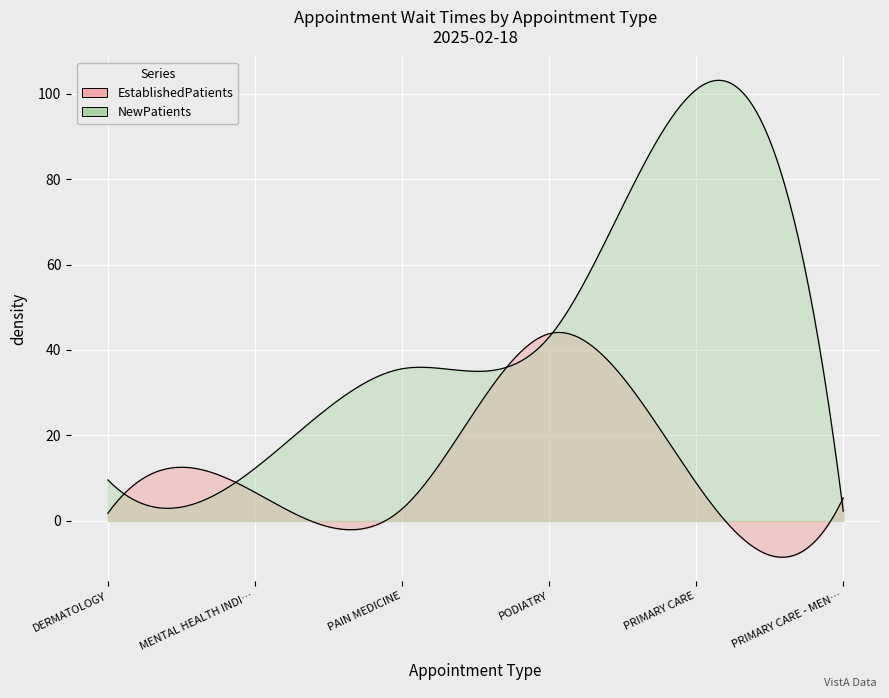

Rank the series by their maximum value, from highest to lowest.

NewPatients, EstablishedPatients